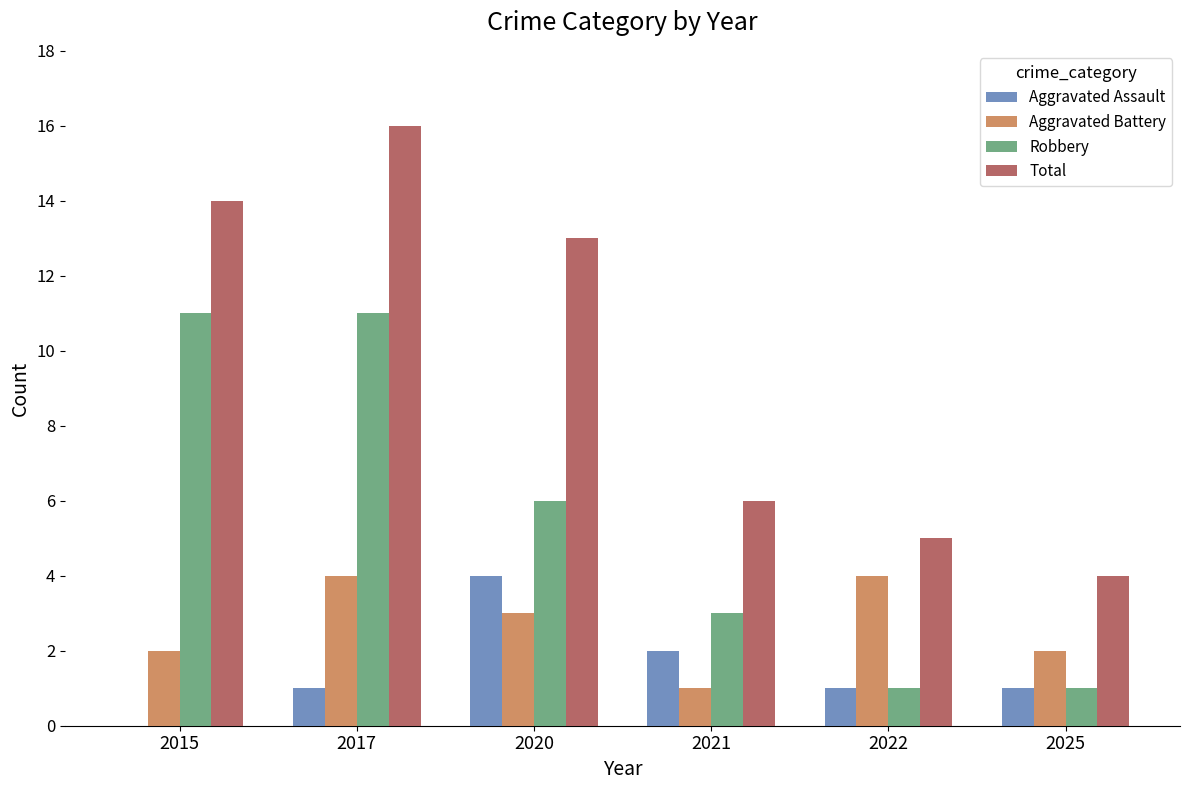

True or false: Robbery has a value of 11 at 2015.

True